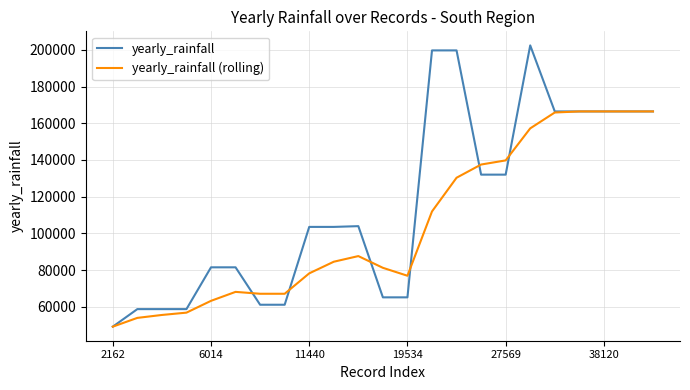

What are all the series names shown in the legend?

yearly_rainfall, yearly_rainfall (rolling)